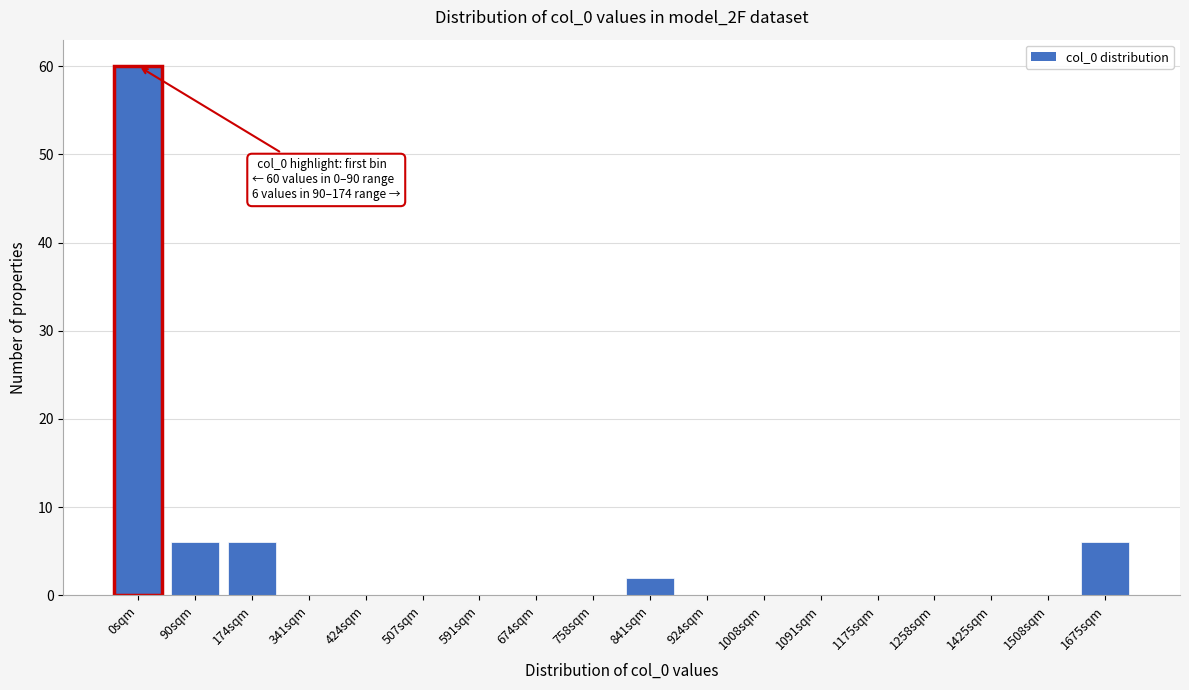

Reading left to right, extract all data points from this chart.

0sqm=60	90sqm=6	174sqm=6	341sqm=0	424sqm=0	507sqm=0	591sqm=0	674sqm=0	758sqm=0	841sqm=2	924sqm=0	1008sqm=0	1091sqm=0	1175sqm=0	1258sqm=0	1425sqm=0	1508sqm=0	1675sqm=6